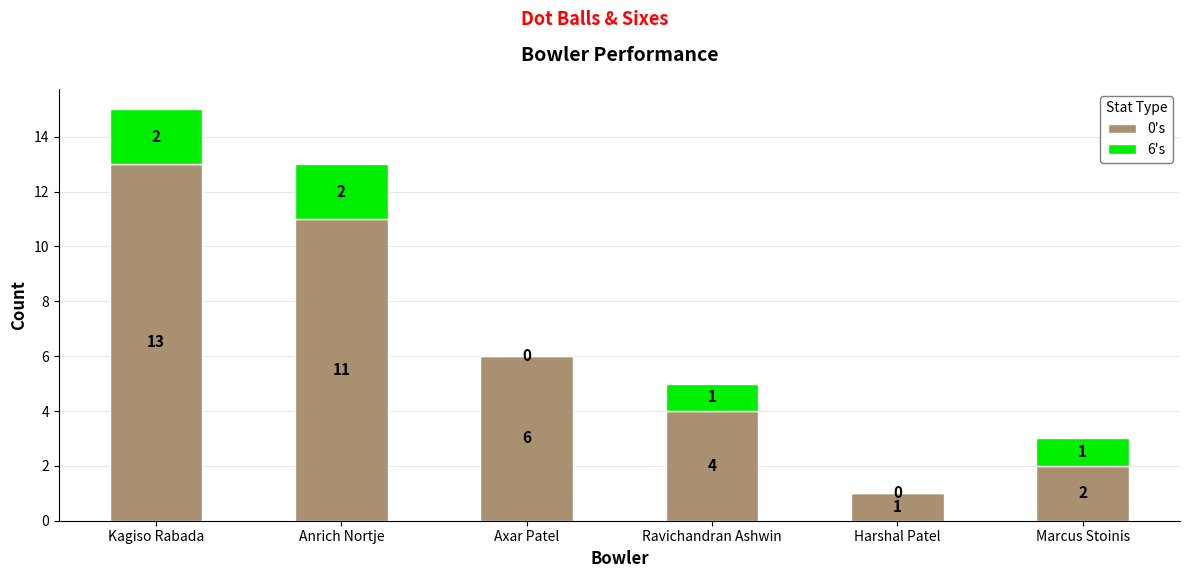

Reading right to left, what are the values for 0's?

Marcus Stoinis=2	Harshal Patel=1	Ravichandran Ashwin=4	Axar Patel=6	Anrich Nortje=11	Kagiso Rabada=13